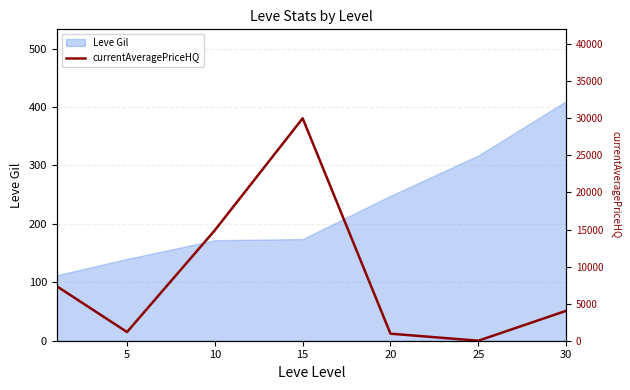

Count the number of values greater than 4033.

3